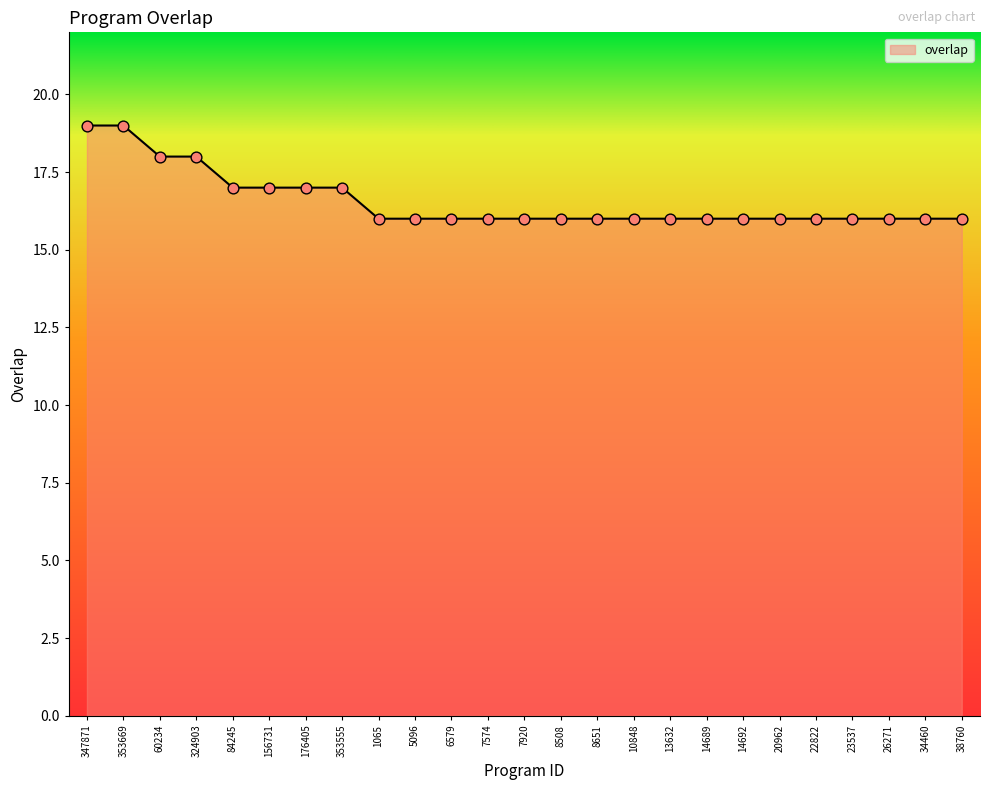

What is the change in value from 347871 to 353555?

-2